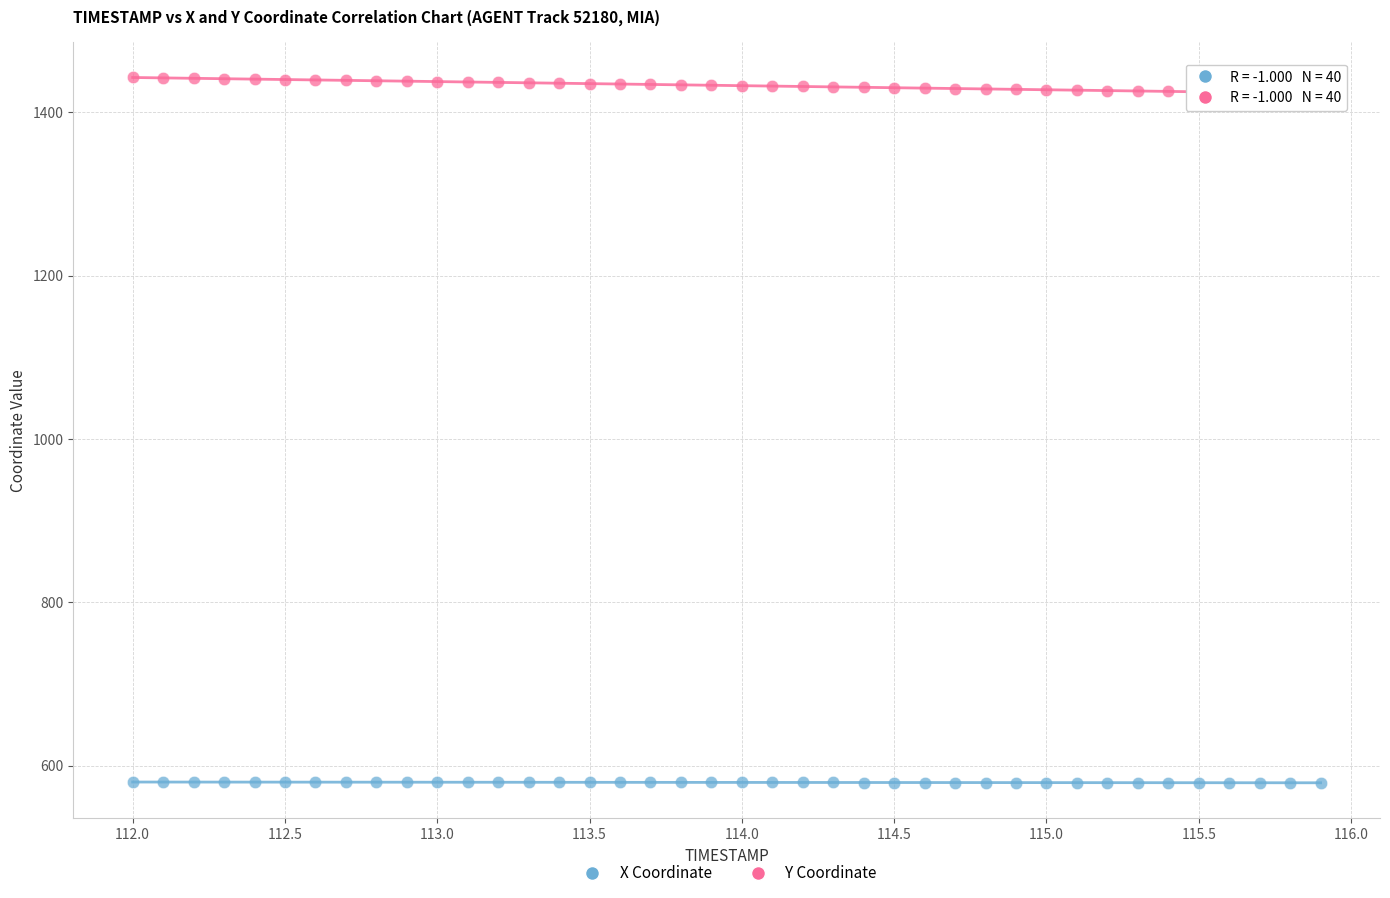

Which series contains the highest Y value?

Y Coordinate